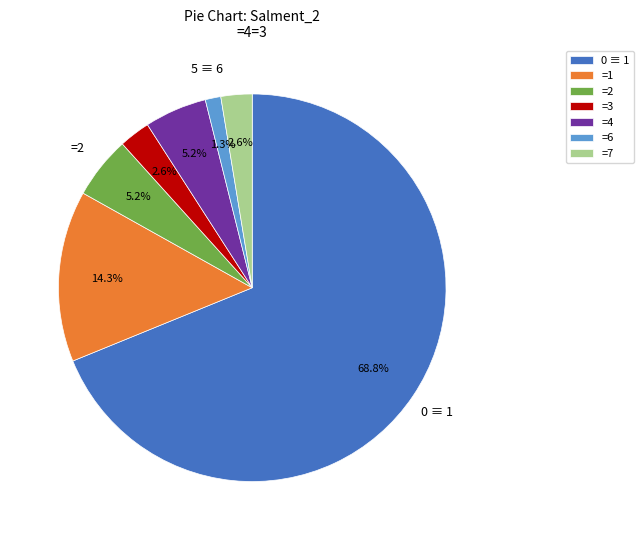

Between =6 and =2, which is larger?

=2